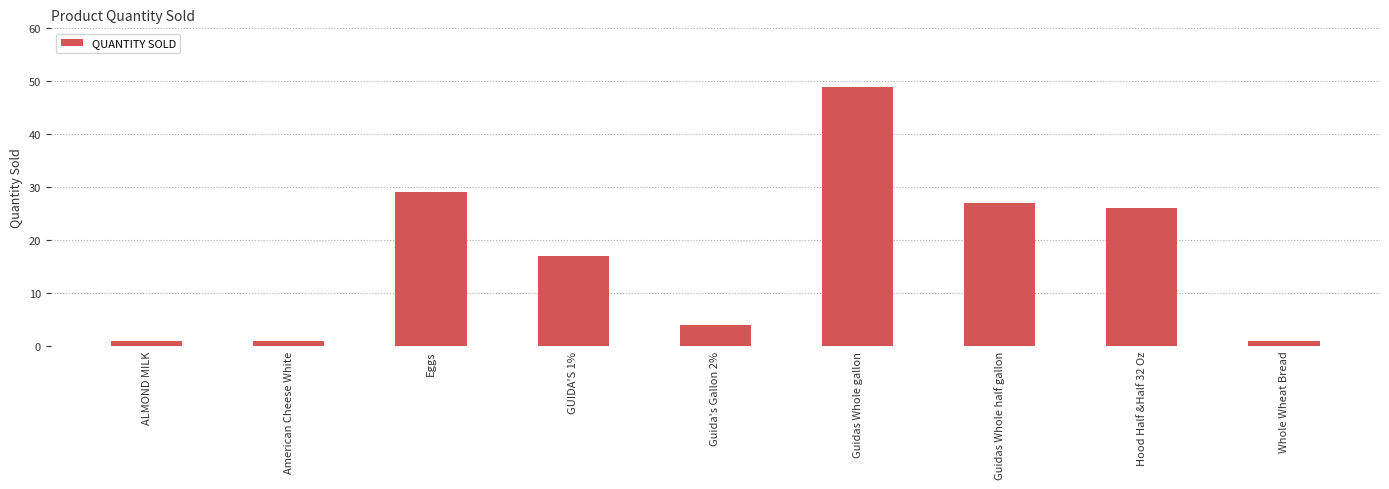

Count the number of categories in the chart.

9